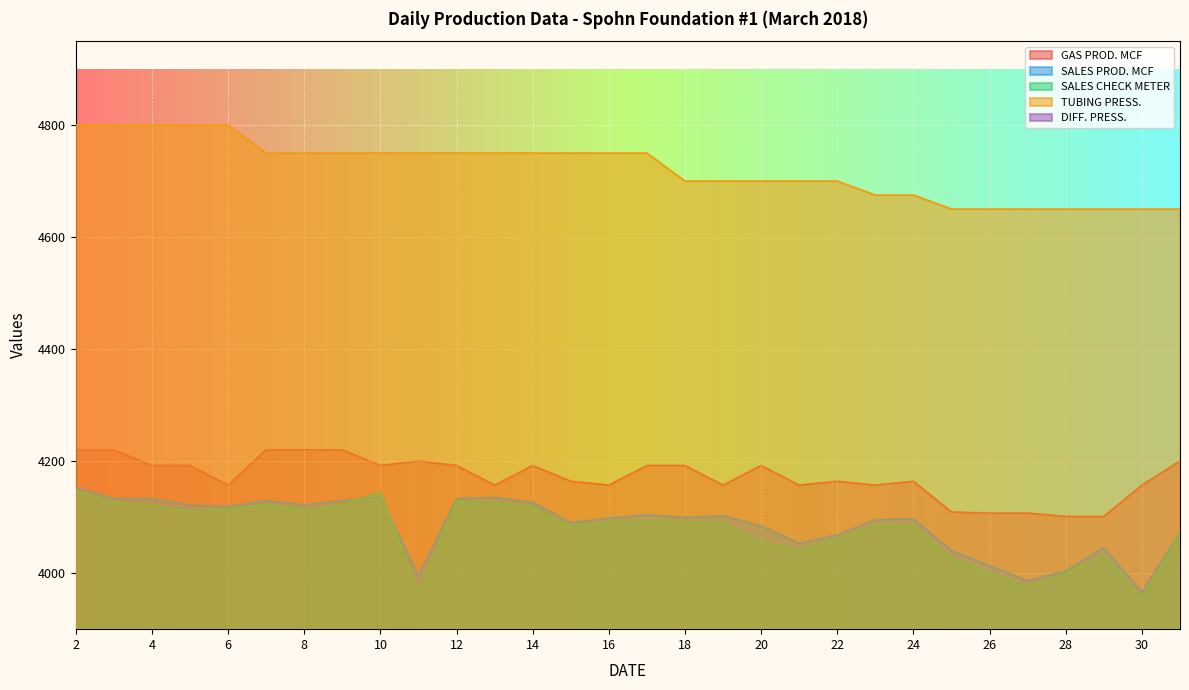

True or false: GAS PROD. MCF has a value of 848 at 8.

False